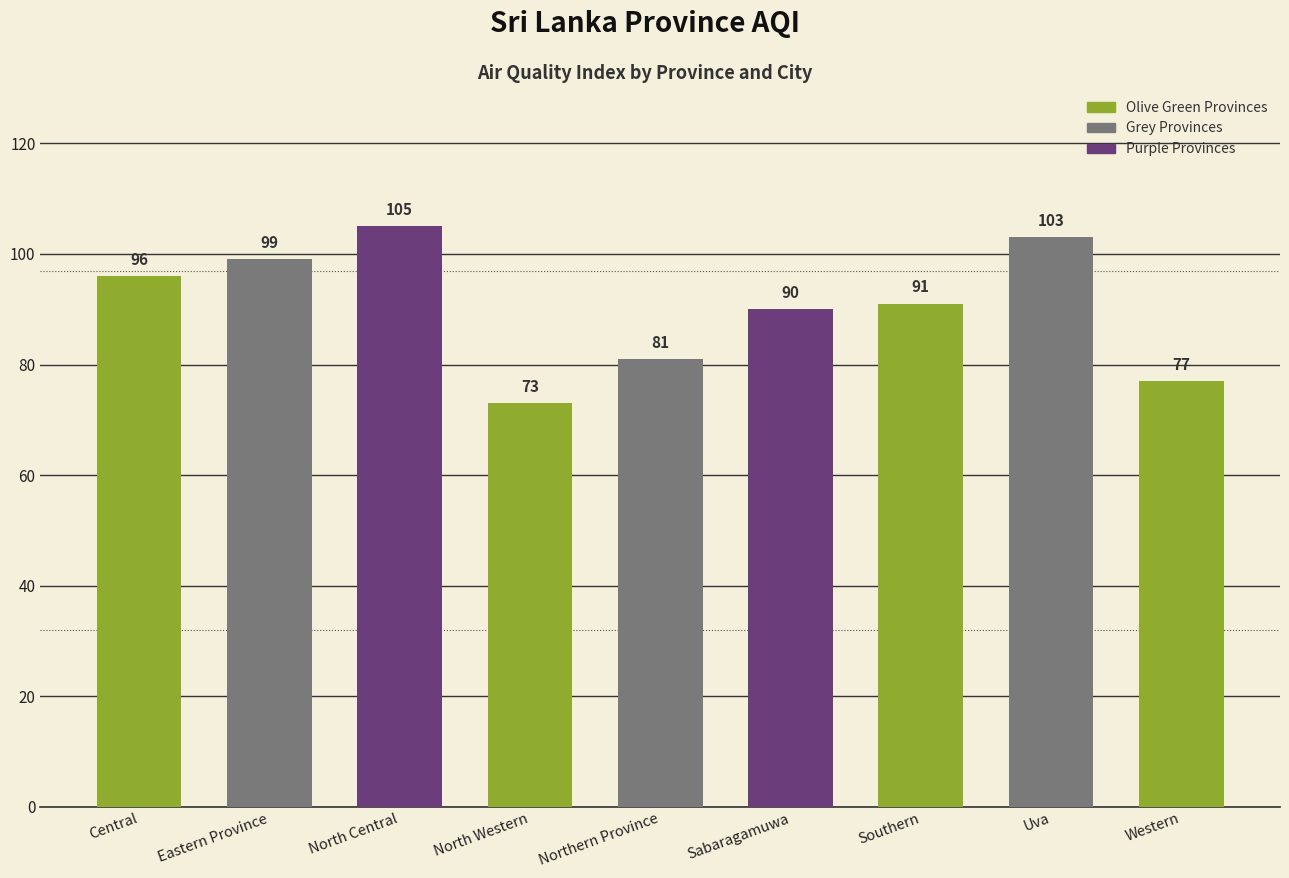

Are the bars horizontal?

No